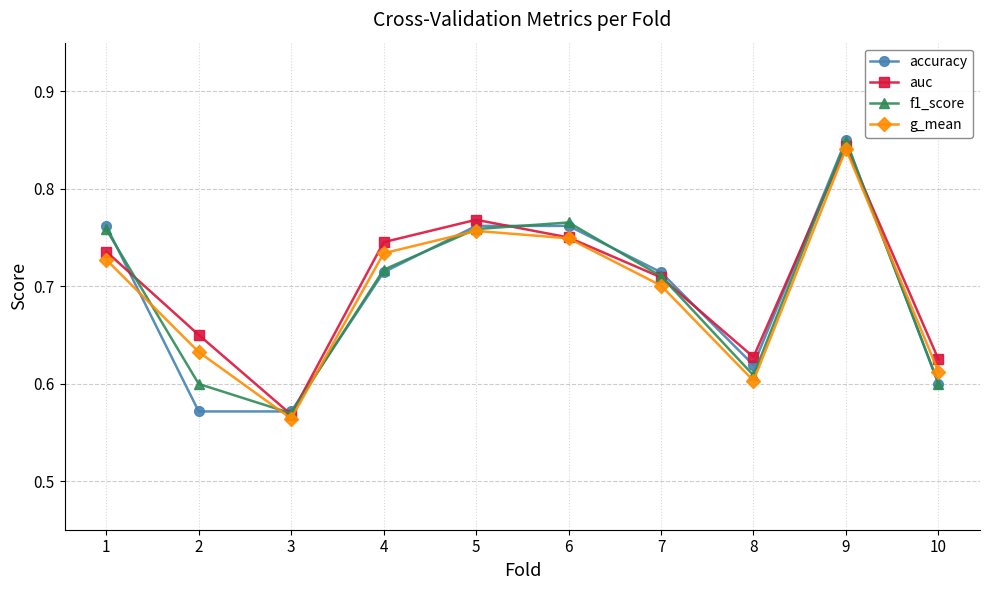

What are all the series names shown in the legend?

accuracy, auc, f1_score, g_mean